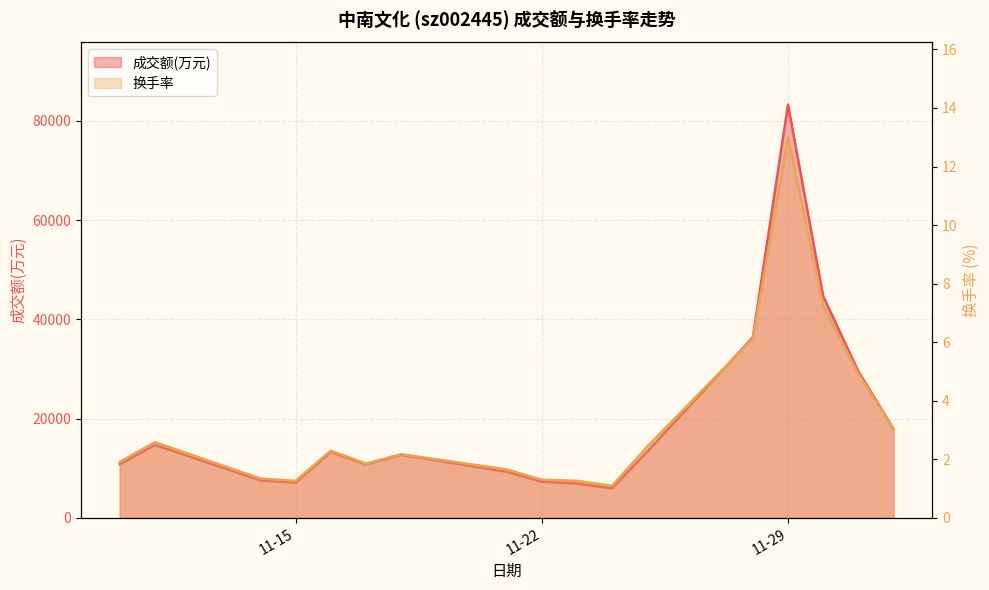

Which series has the widest spread of values?

成交额(万元)